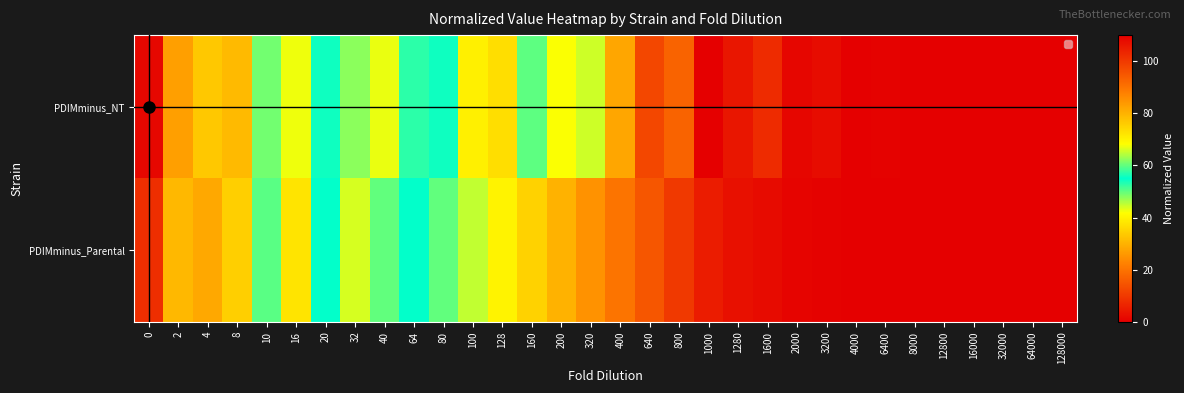

Which series has the widest spread of values?

PDIMminus_NT